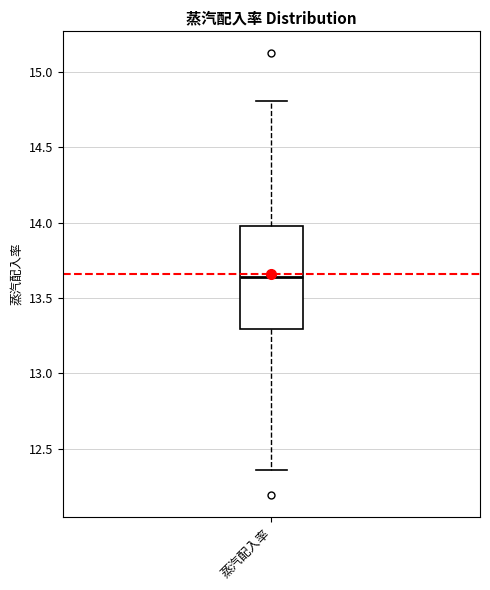

Transcribe this box plot: give where the median line is, the range the box spans, and where the two whiskers end, as read against the y-axis. The values are not printed on the chart, so give them approximately, as read against the axis.

median 13.65, box 13.30 to 14.00, whiskers 12.35 to 14.80